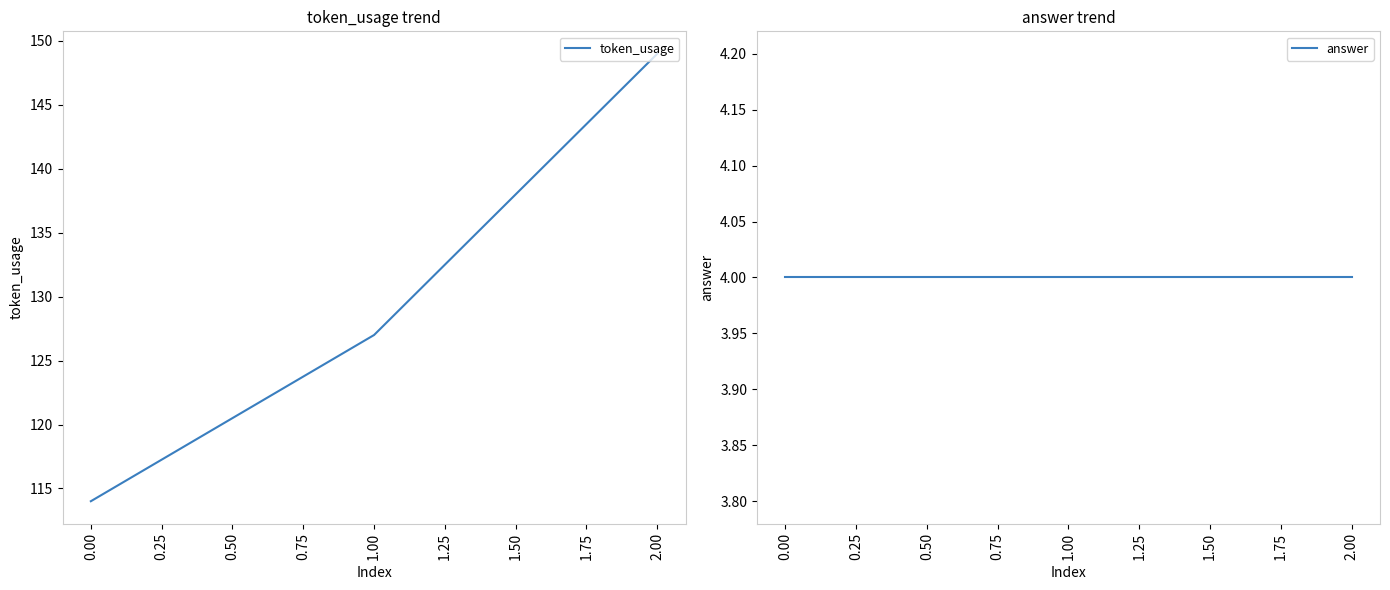

The value of token_usage at 1.00 is 127. True or false?

True